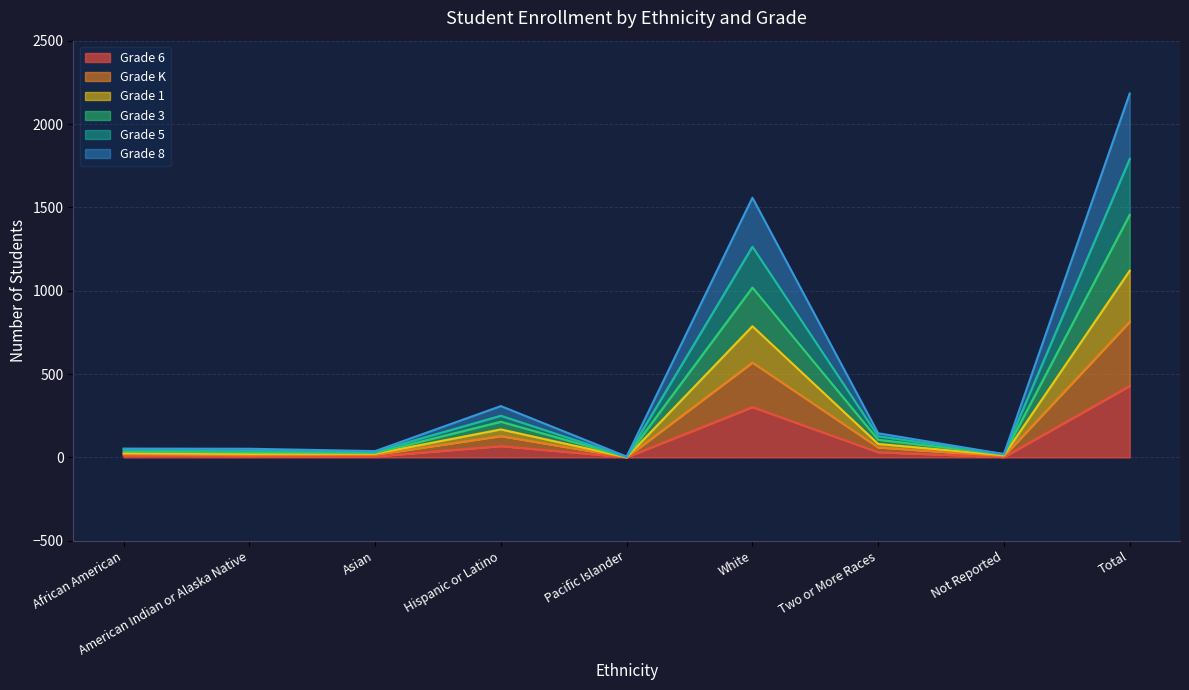

How many values in the Grade 1 series exceed 47?

4